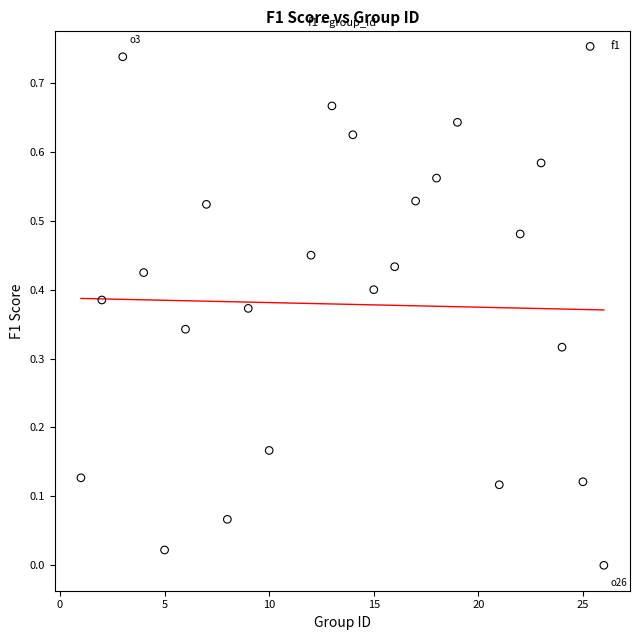

How many data points are displayed?

24